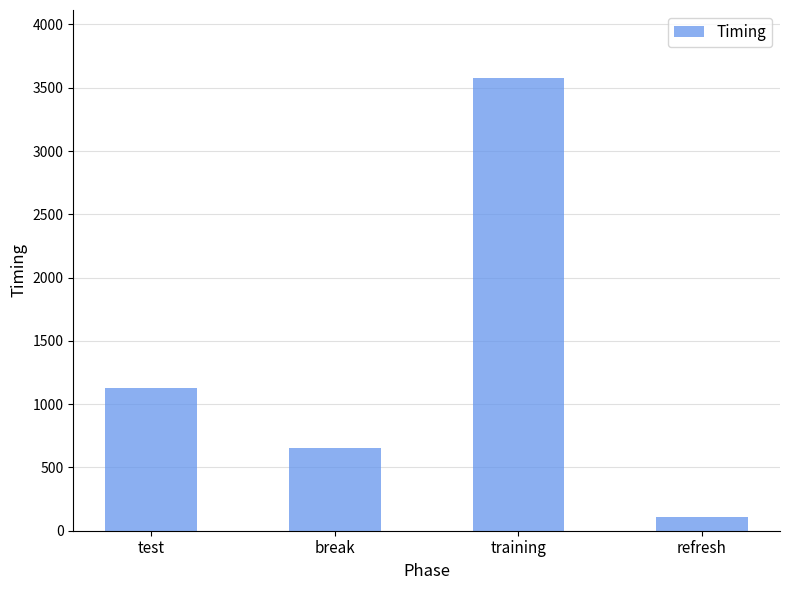

What is the difference between the values at training and test?

2454.0